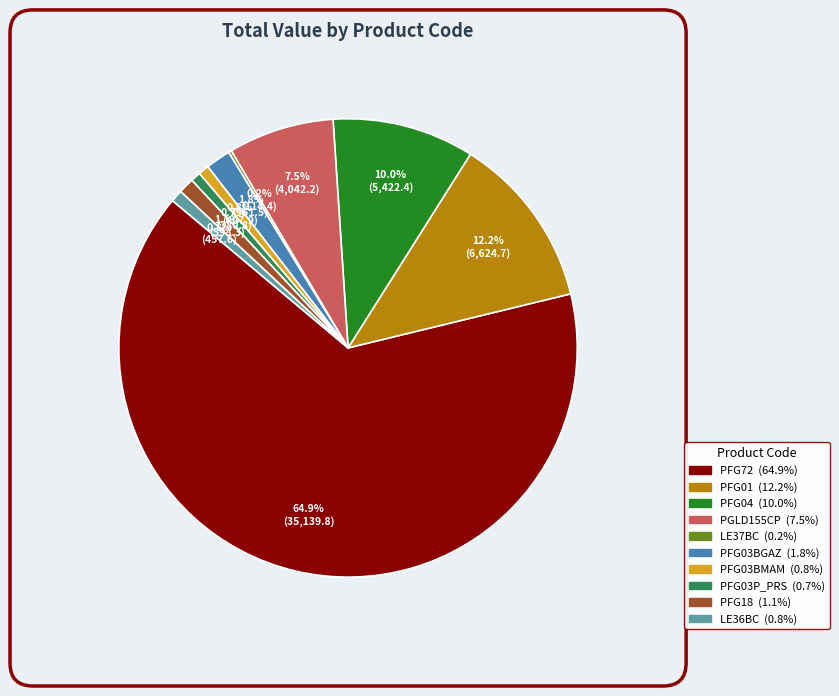

To the nearest percent, what is the combined percentage of PFG18 and PFG03P_PRS?

2%